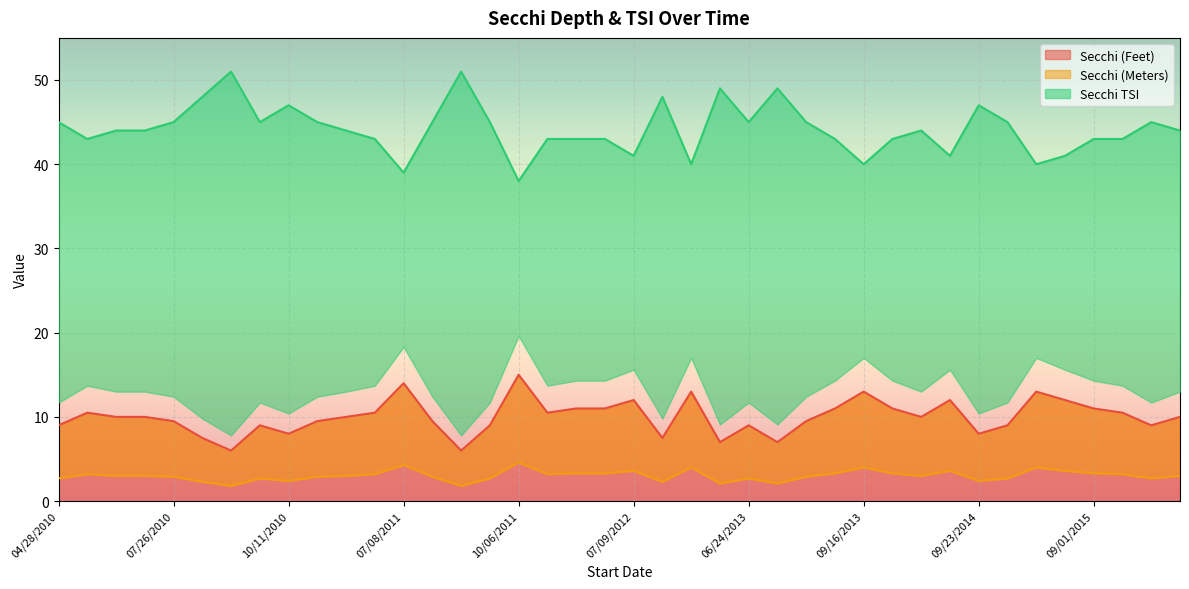

What is the label of the 24th point from the right?

10/06/2011